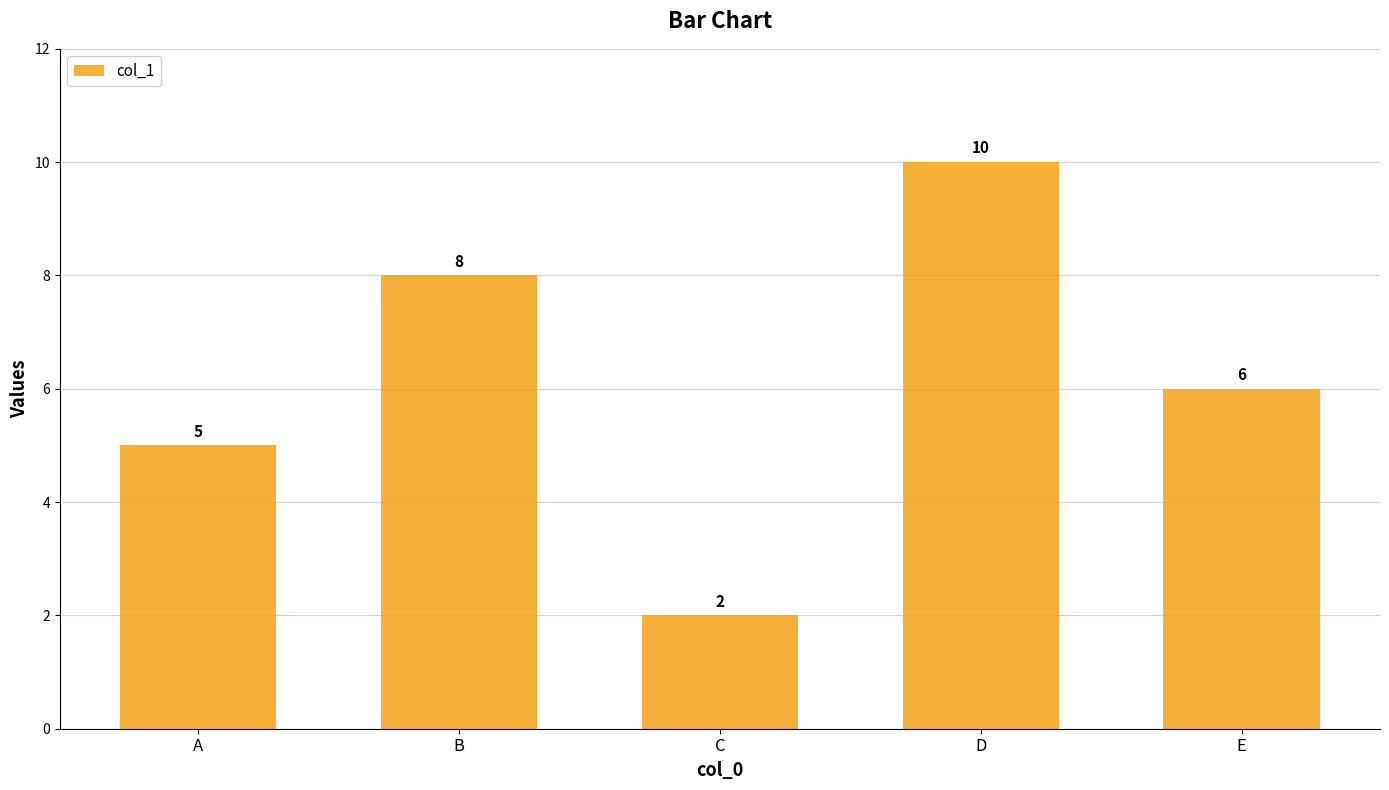

At which category does the chart reach its minimum across all series?

C